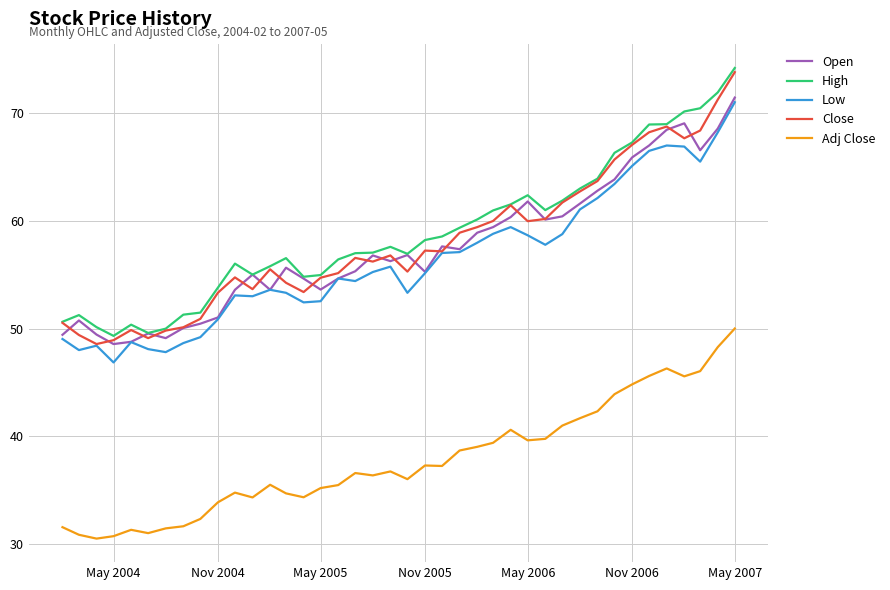

What is the highest value of the Adj Close series?

50.0